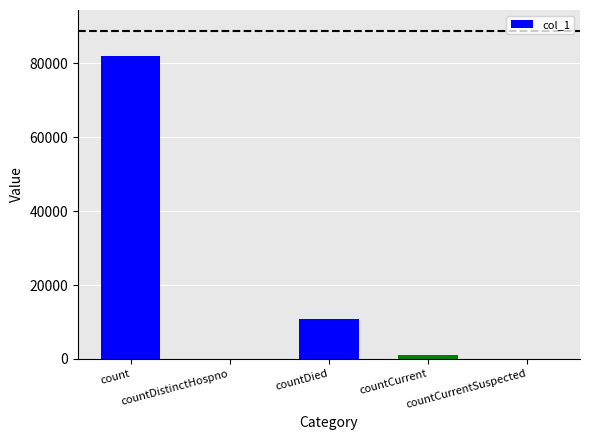

What is the greatest value displayed?

82163